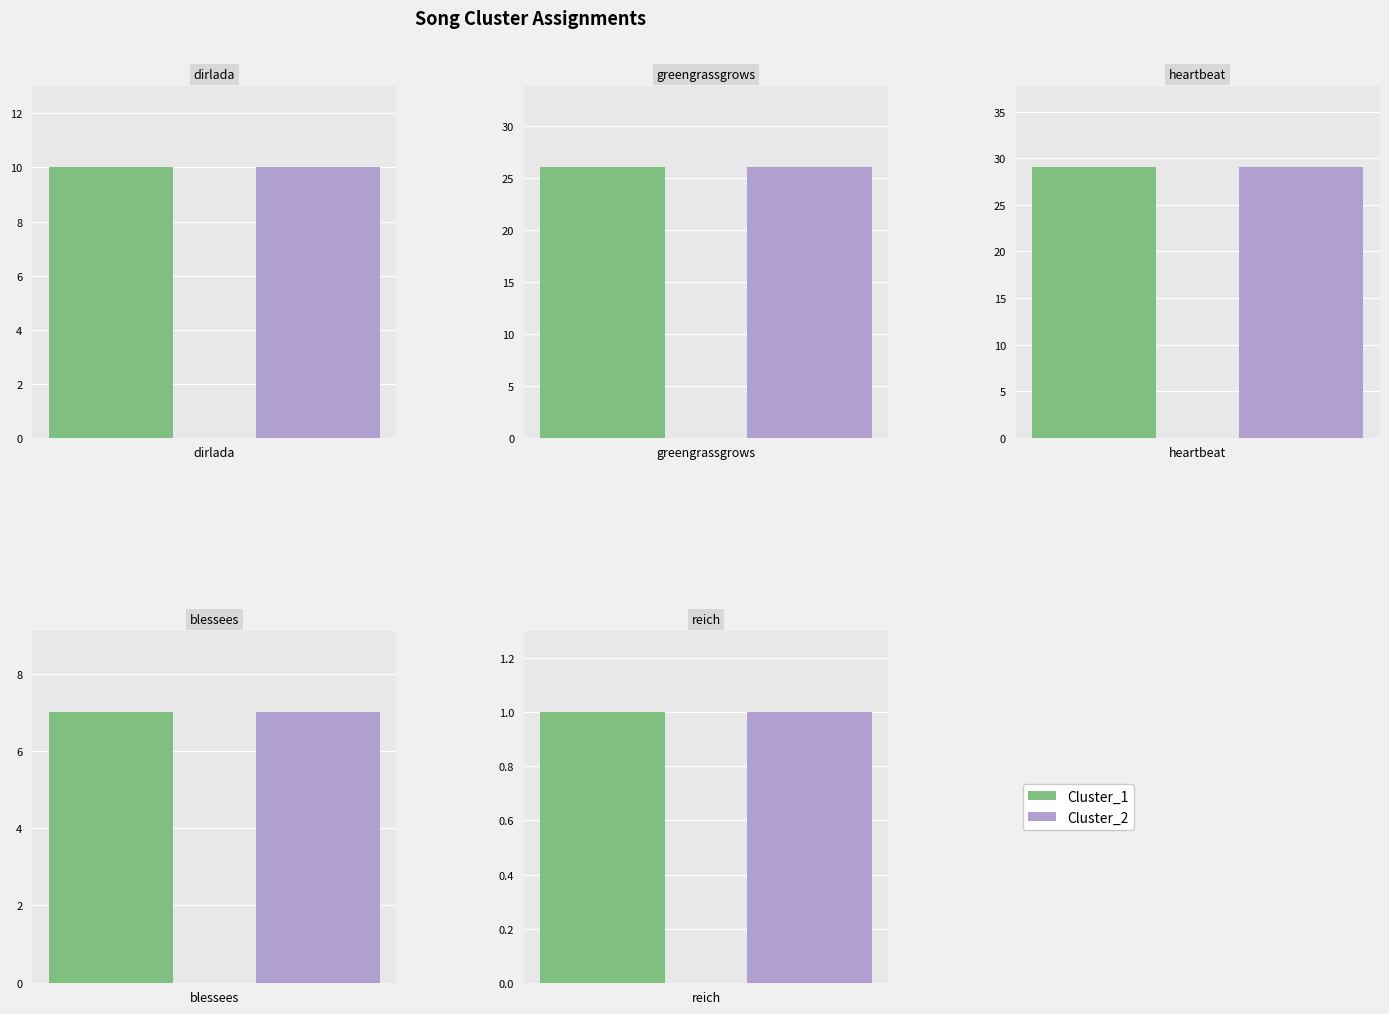

The value of Cluster_2 at dirlada is 10. True or false?

True